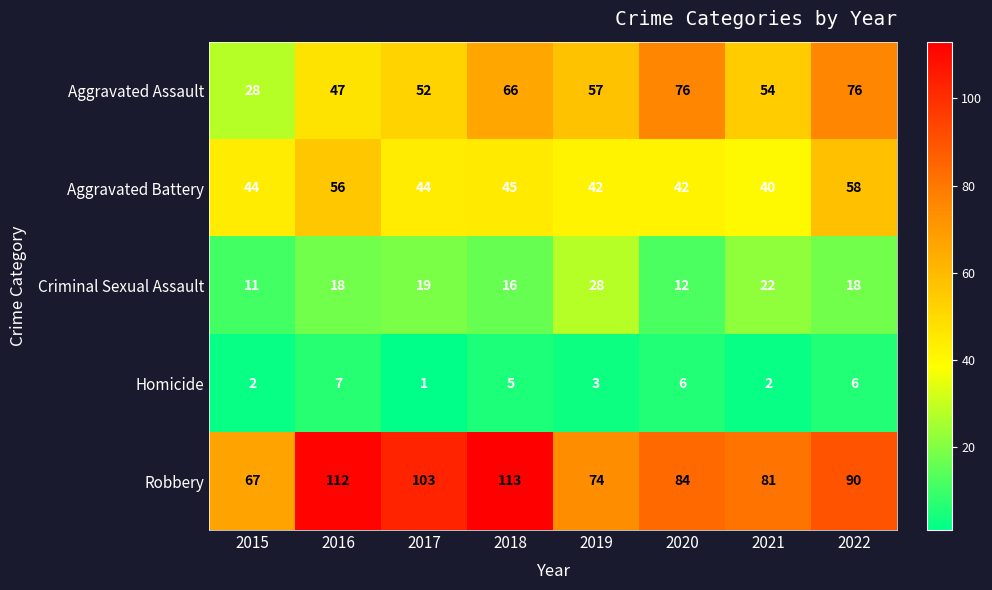

How many series are shown in this chart?

5